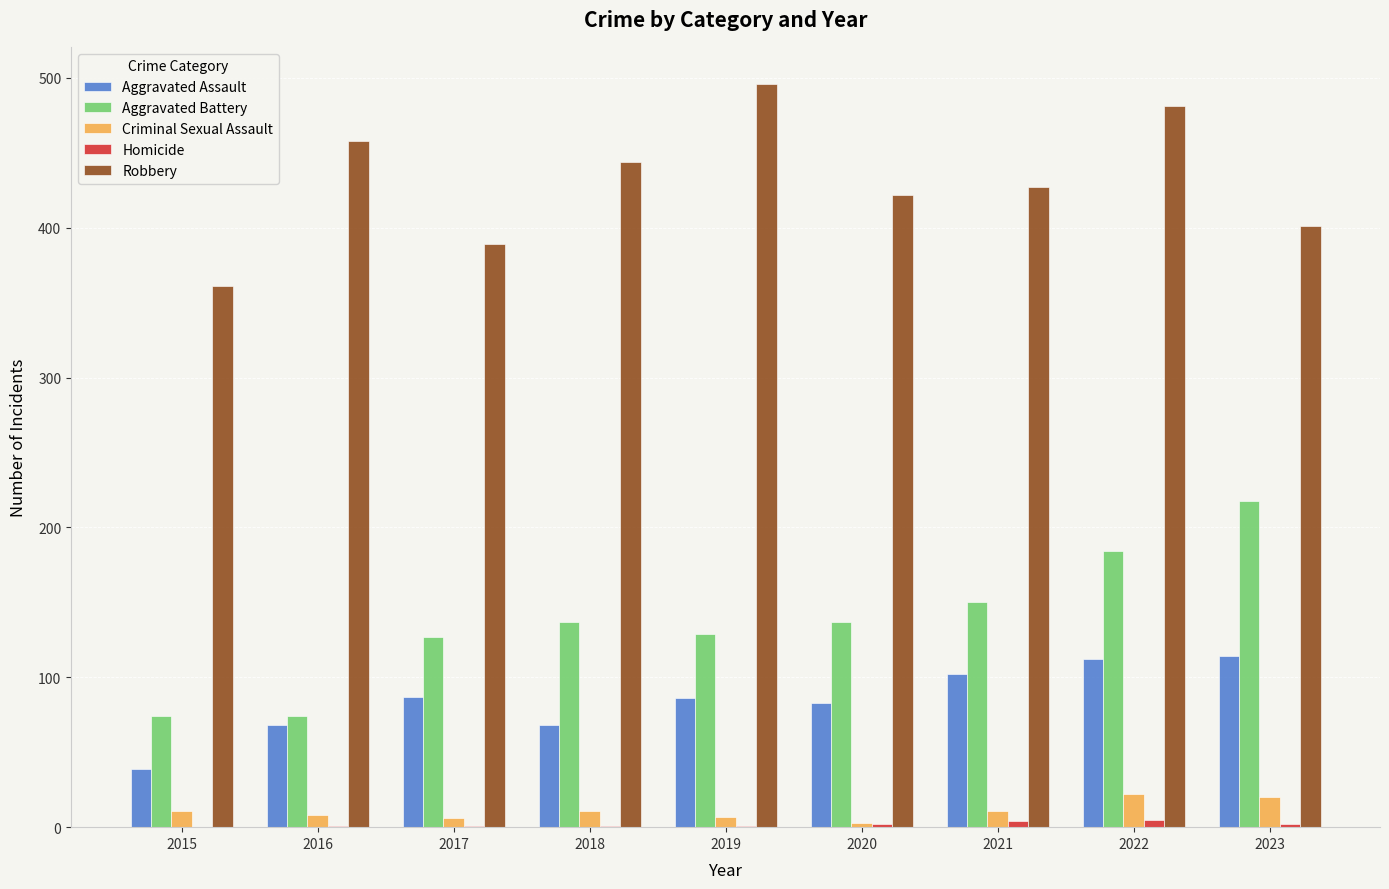

True or false: Criminal Sexual Assault has a value of 7 at 2019.

True